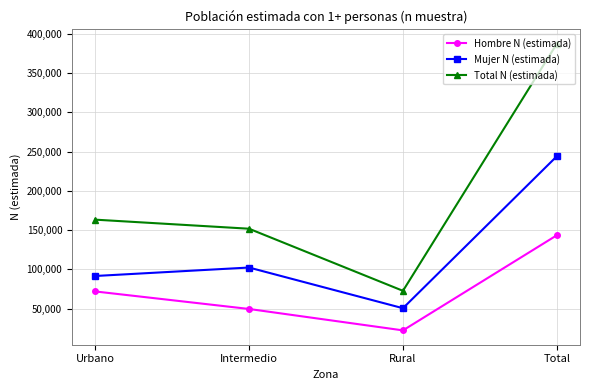

True or false: Total N (estimada) and Mujer N (estimada) intersect in this chart.

False